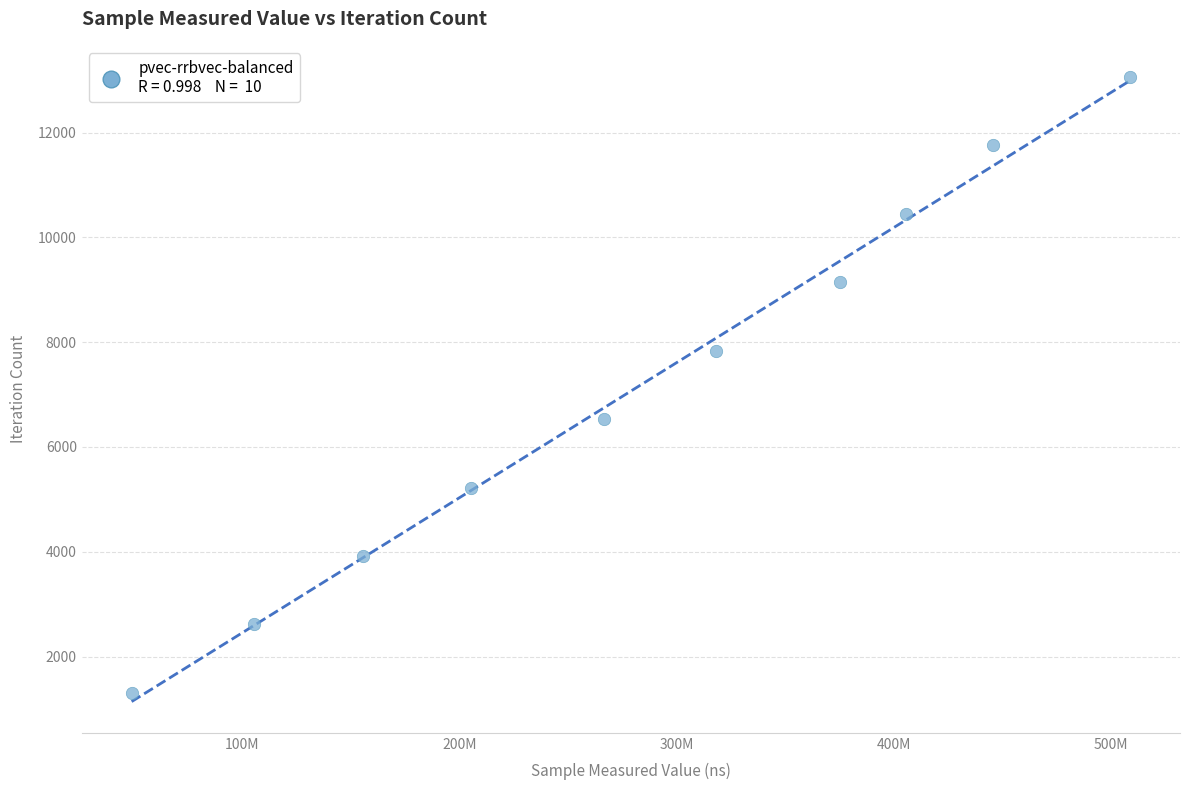

What is the average X value?

283507031